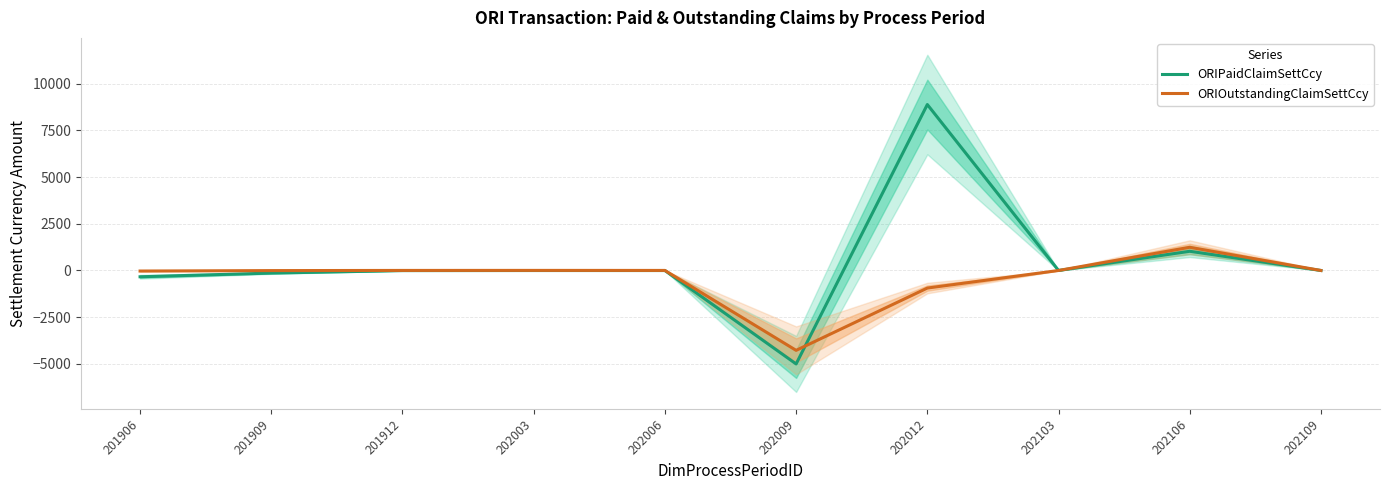

True or false: ORIOutstandingClaimSettCcy has more than 2 points higher than both neighbors.

False